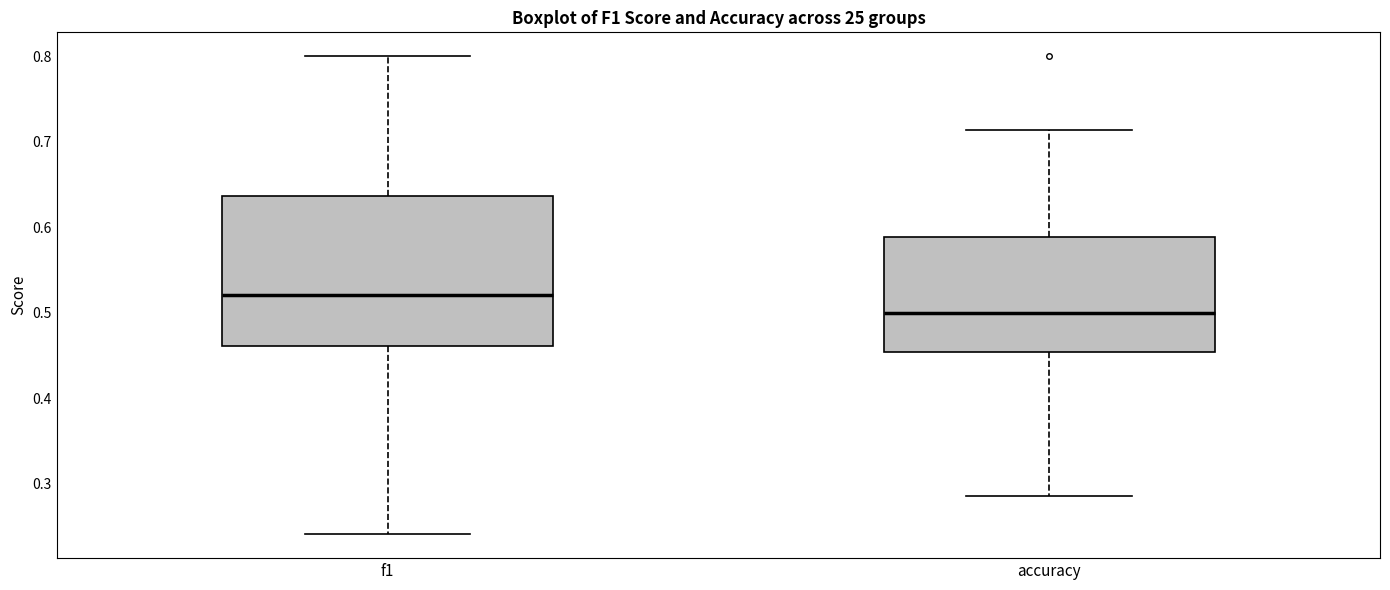

Reading left to right, read every box against the y-axis: the position of its median line, the range the box covers, and the ends of its whiskers. The values are not printed on the chart, so give them approximately, as read against the axis.

f1: median 0.52, box 0.46 to 0.64, whiskers 0.24 to 0.80
accuracy: median 0.50, box 0.45 to 0.59, whiskers 0.29 to 0.71